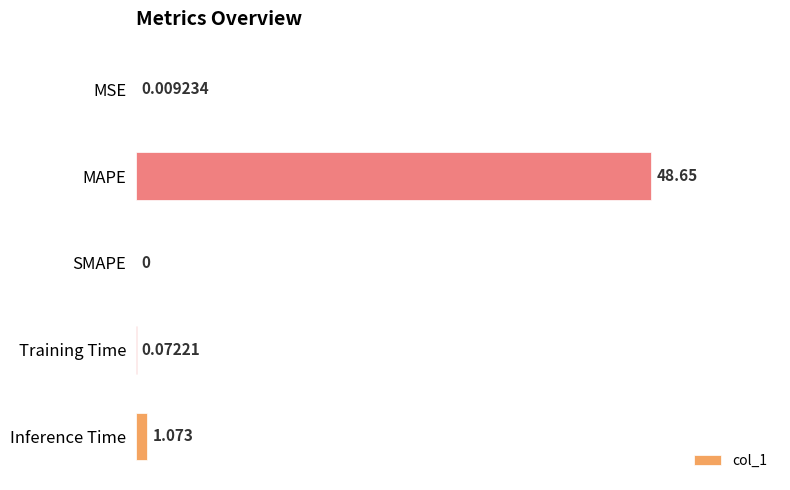

Which has a higher value, SMAPE or Training Time?

Training Time